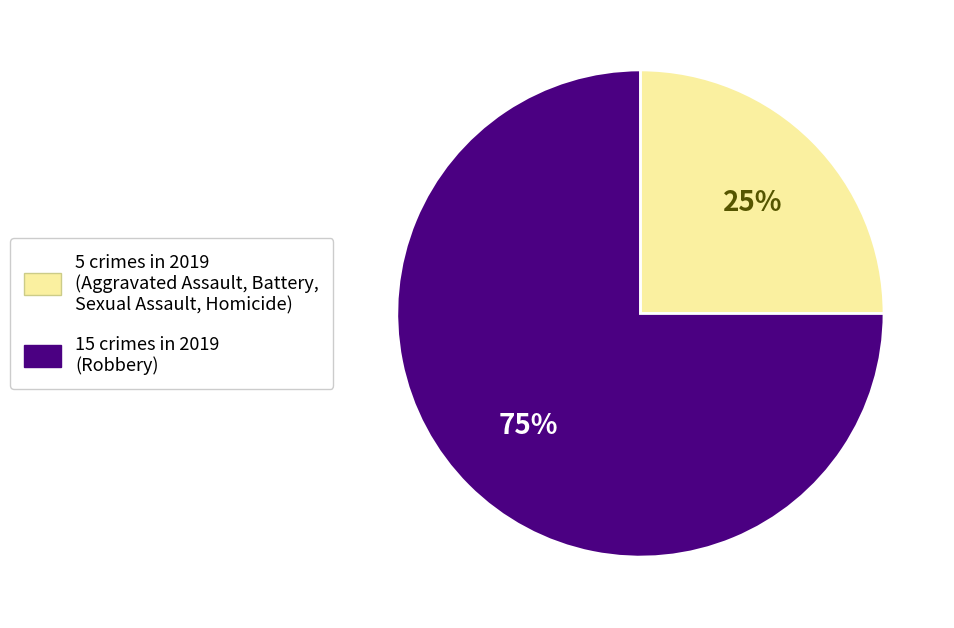

How many segments does this pie chart have?

2